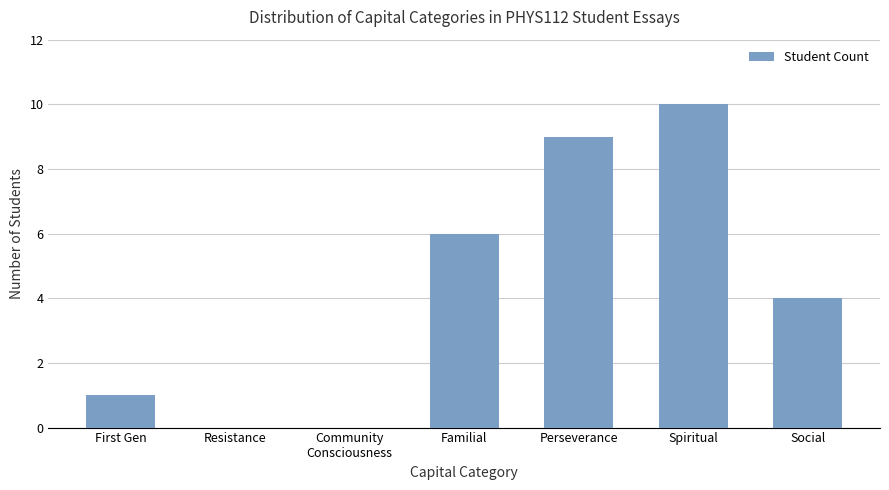

Is it true that the value at First Gen is 1?

True